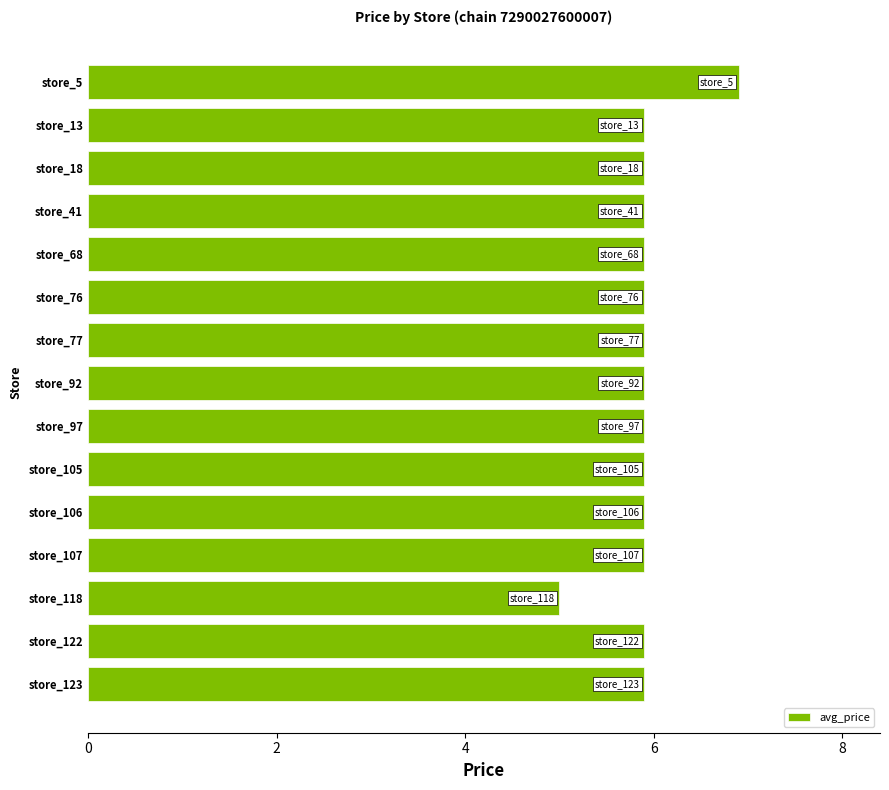

What is the minimum value shown in the chart?

5.0